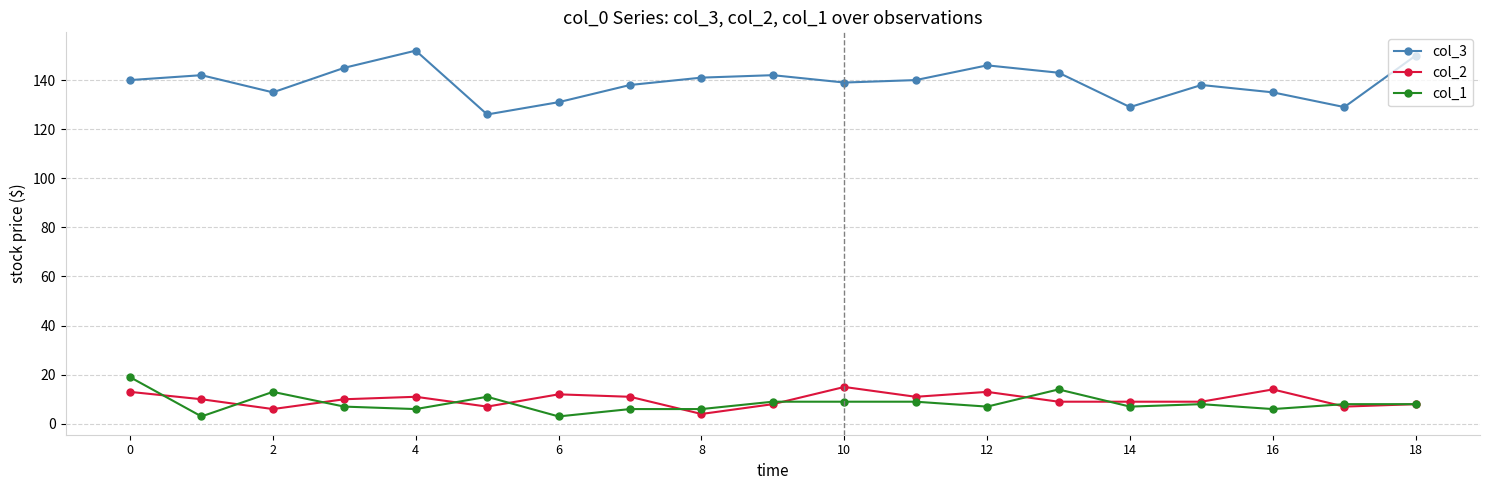

How many lines are shown in the chart?

3